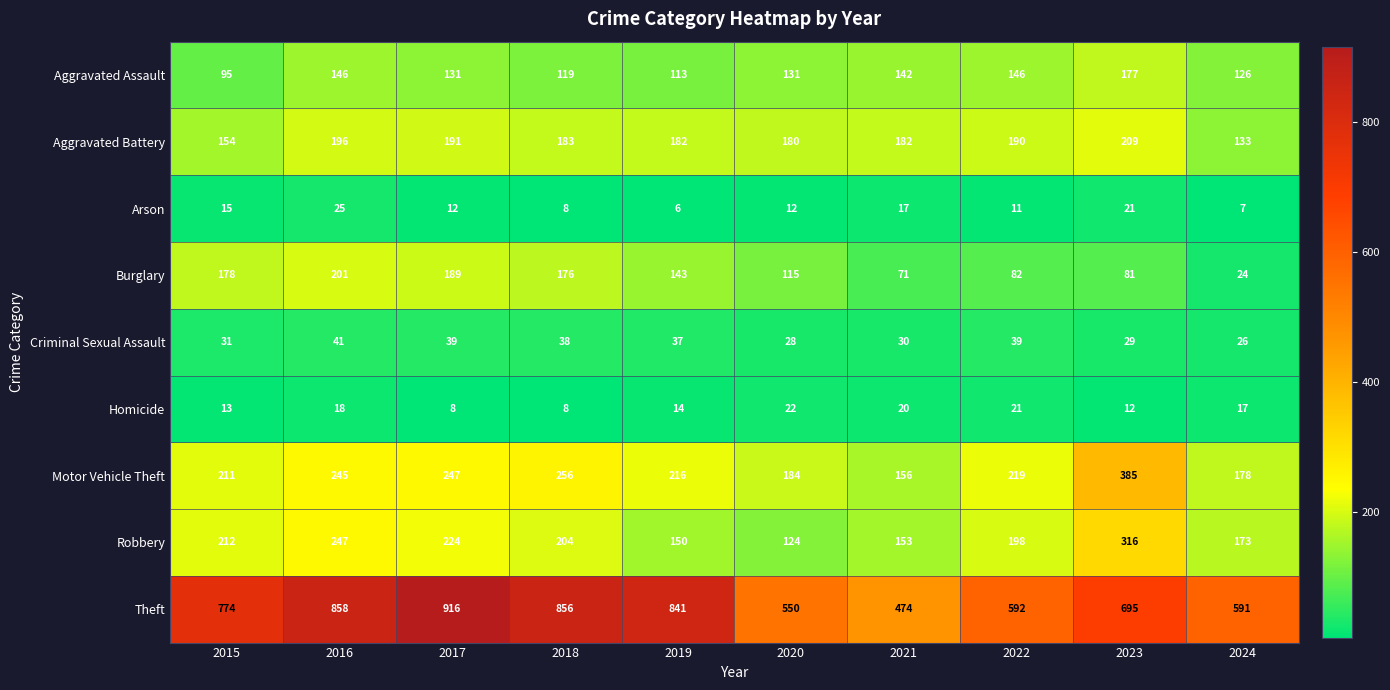

What is the difference between the maximum and minimum values in the Arson series?

19